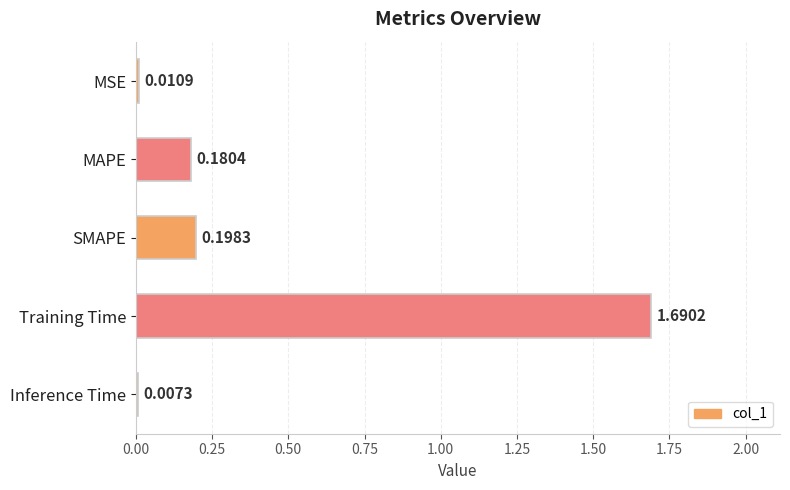

How many data points does each series have?

5